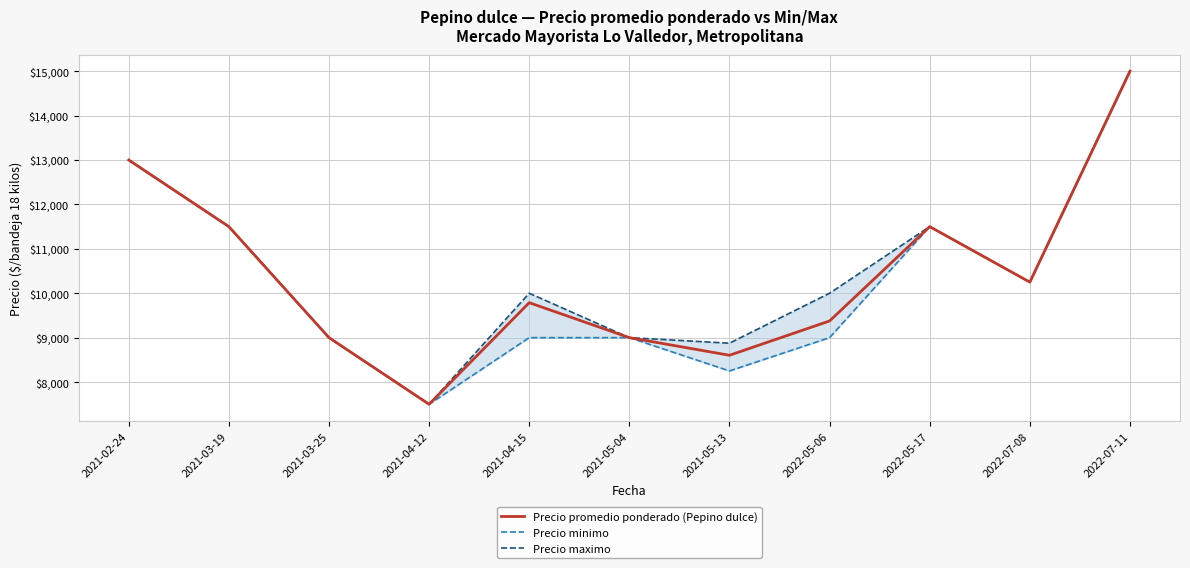

Which series has the largest total across all categories?

Precio maximo